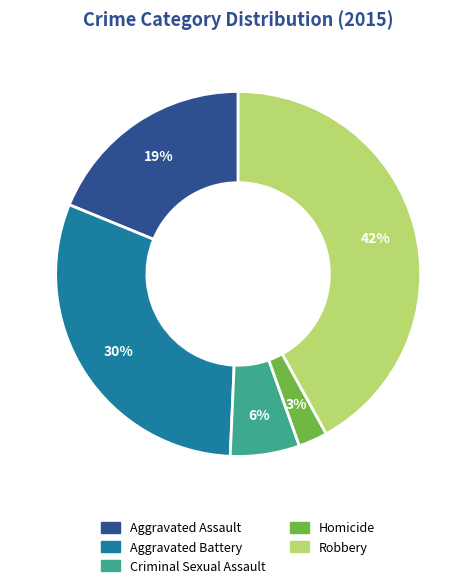

Which has a higher value, Aggravated Assault or Criminal Sexual Assault?

Aggravated Assault